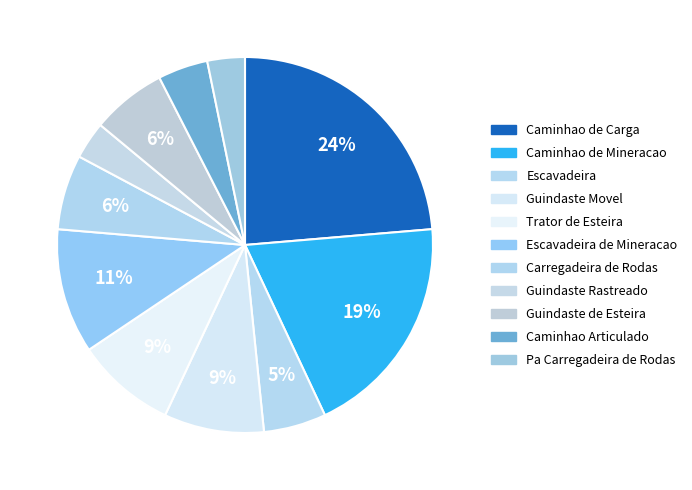

How many slices are in this pie chart?

11